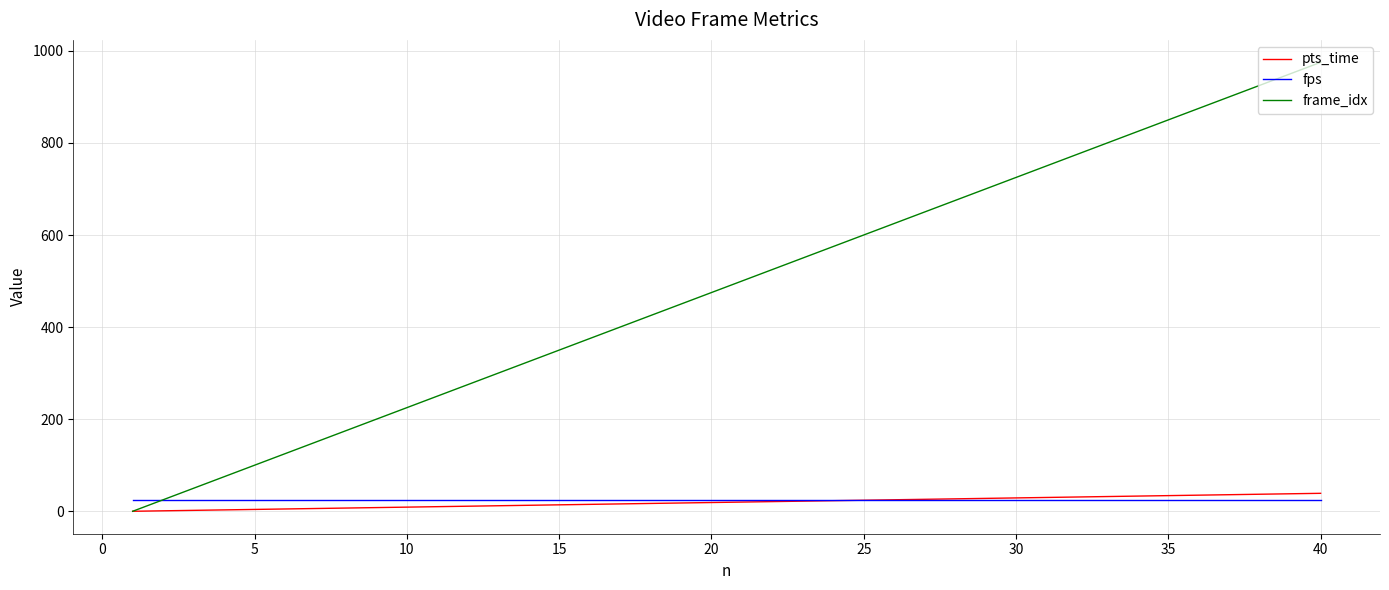

What is the maximum value shown in the chart?

975